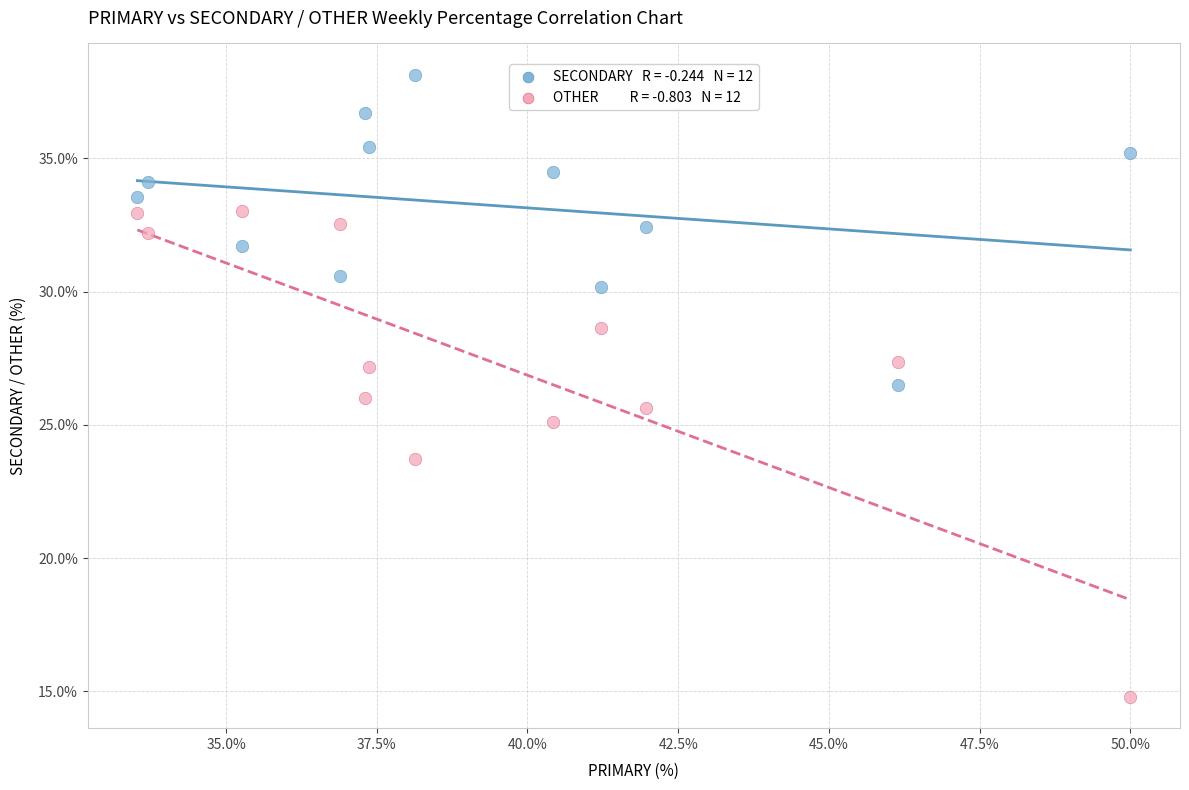

Across all data points, what is the range of Y values (max minus min)?

23.4